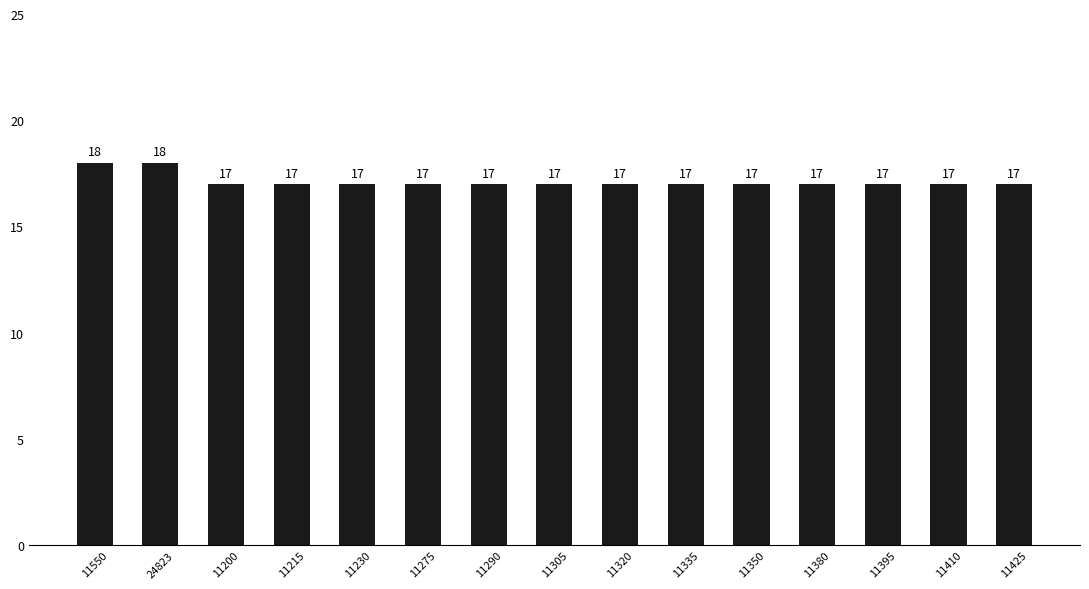

Are the bars grouped side by side (vs. stacked)?

No